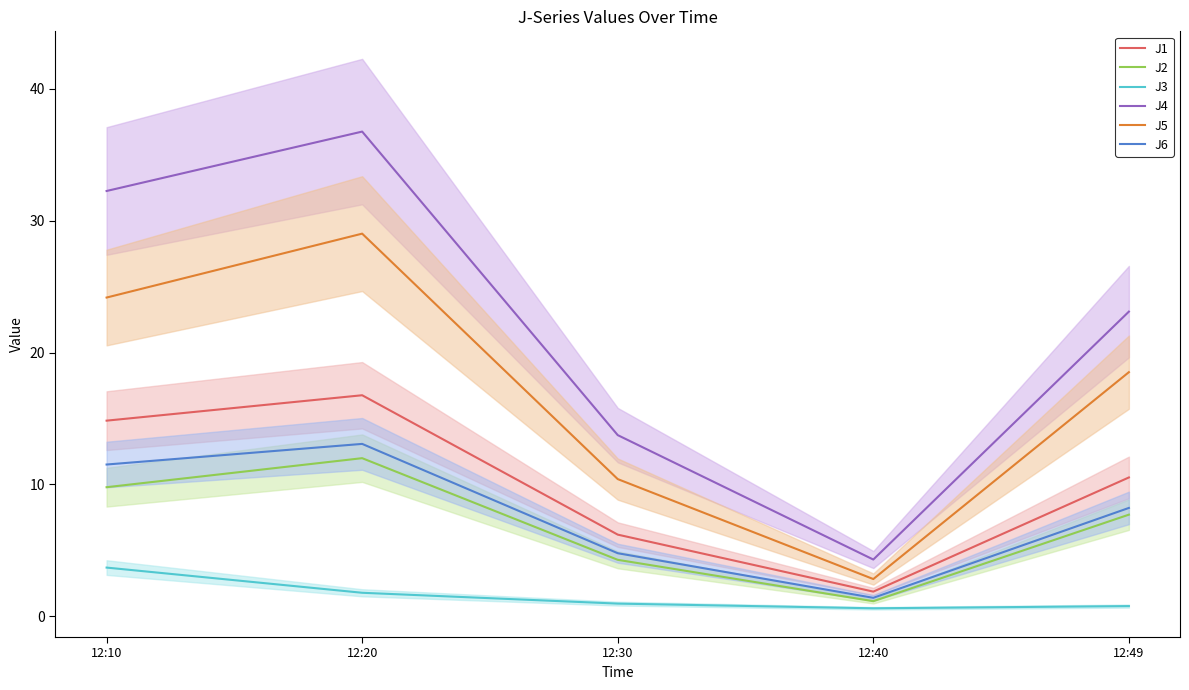

How many values in the J1 series exceed 10?

3